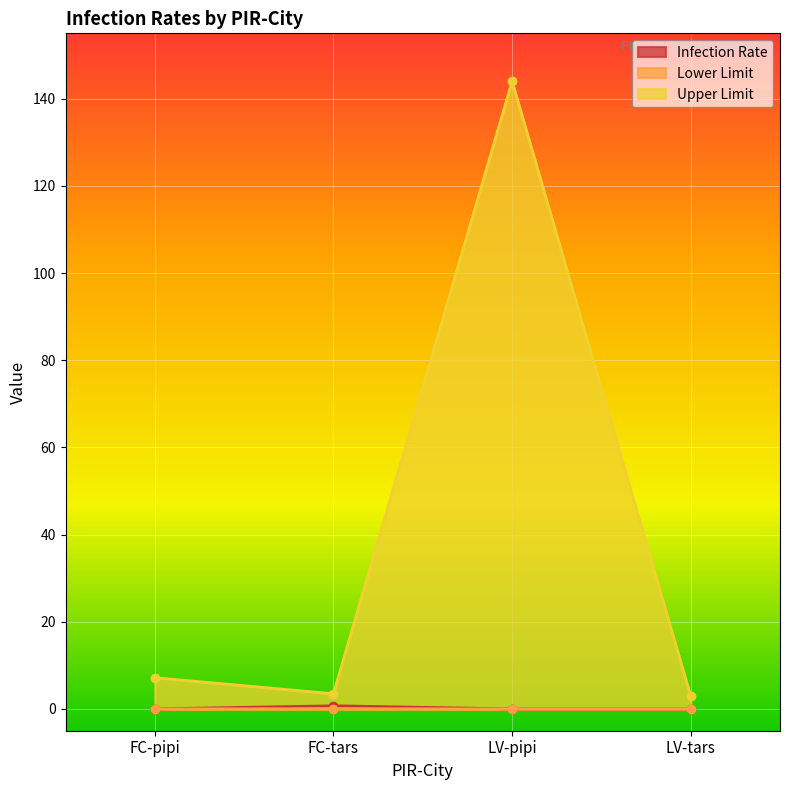

Reading right to left, transcribe all the data shown in this chart.

Infection Rate: 0.0	0.0	0.7	0.0
Lower Limit: 0.0	0.0	0.0	0.0
Upper Limit: 2.9	144.0	3.5	7.2